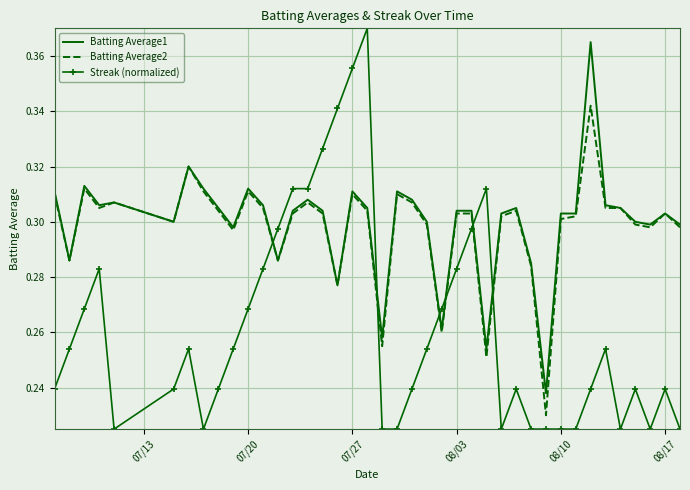

At how many categories does at least one series exceed 0?

40